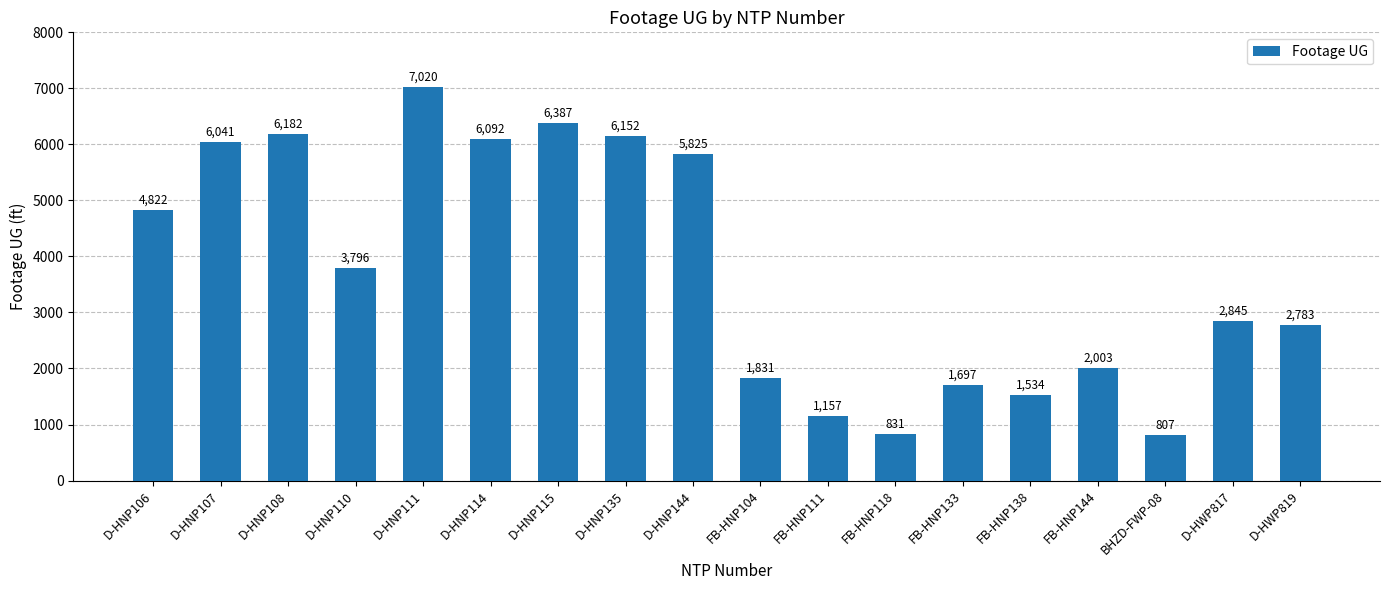

List the labels in order of value, smallest first.

BHZD-FWP-08, FB-HNP118, FB-HNP111, FB-HNP138, FB-HNP133, FB-HNP104, FB-HNP144, D-HWP819, D-HWP817, D-HNP110, D-HNP106, D-HNP144, D-HNP107, D-HNP114, D-HNP135, D-HNP108, D-HNP115, D-HNP111